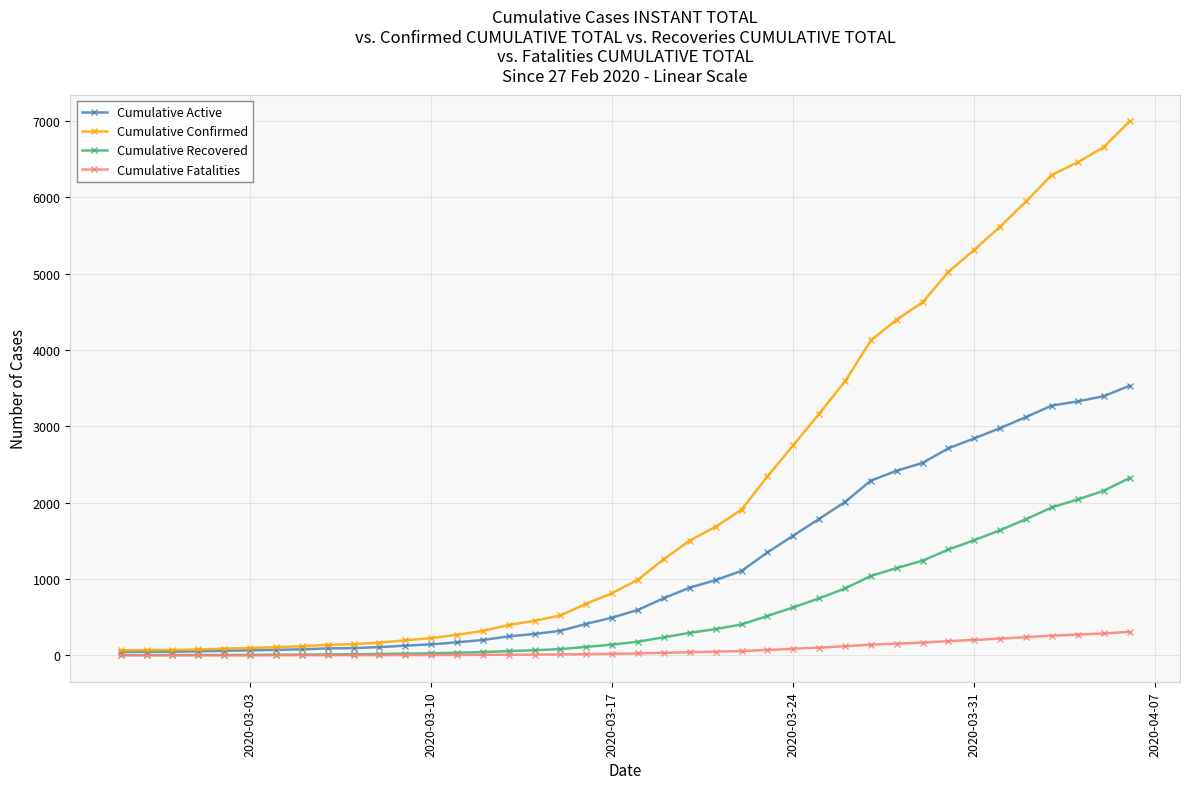

What is the greatest value displayed?

6994